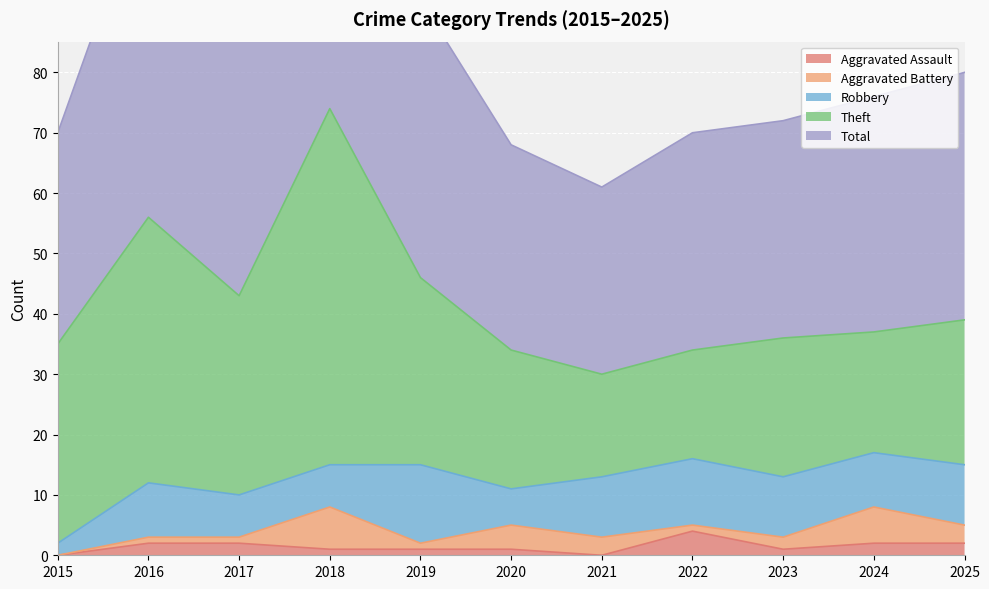

What is the sum of all Total values?

471